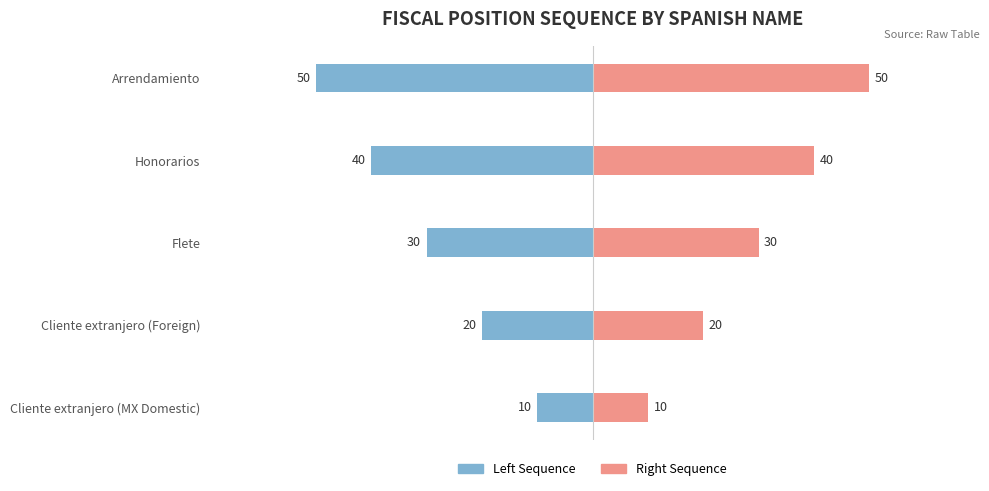

How many bars are there in total?

10